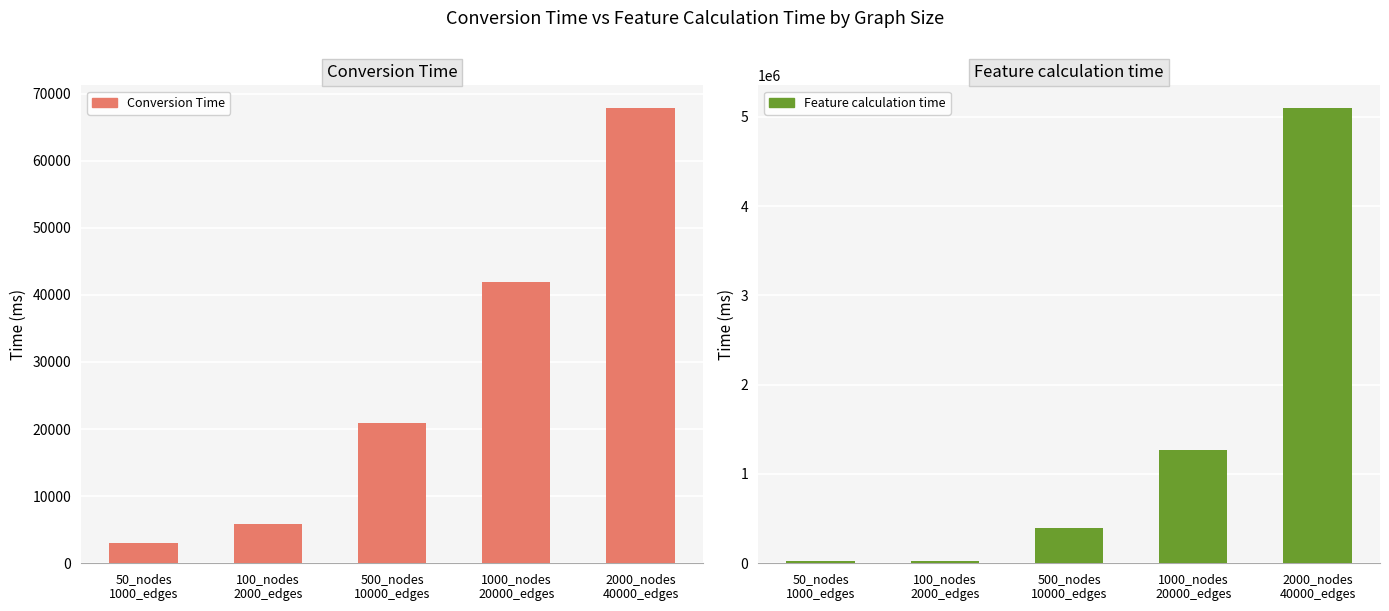

Which category has the lowest value in the Conversion Time series?

50_nodes
1000_edges